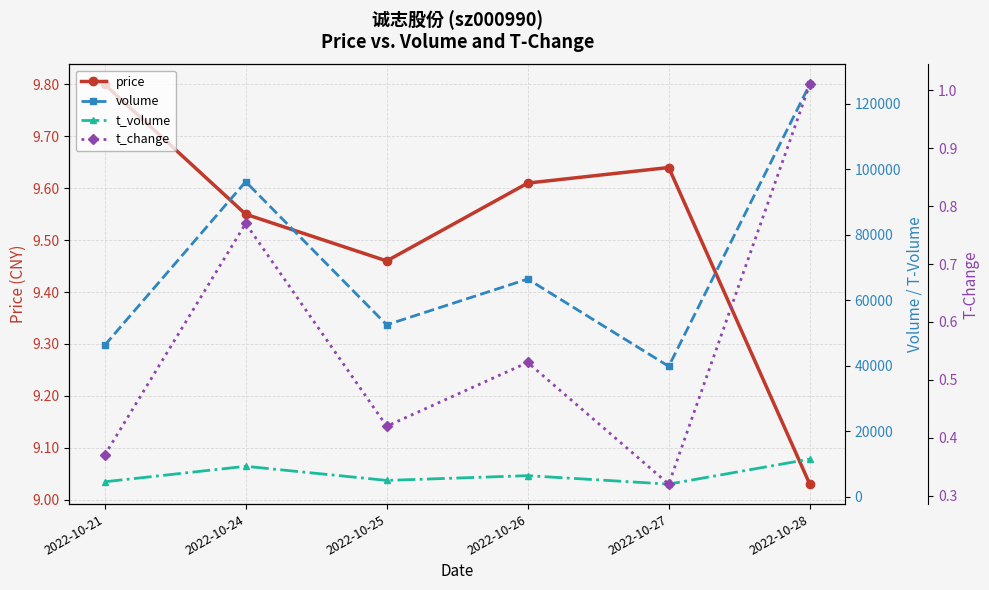

Where is the first local minimum for t_change?

2022-10-25